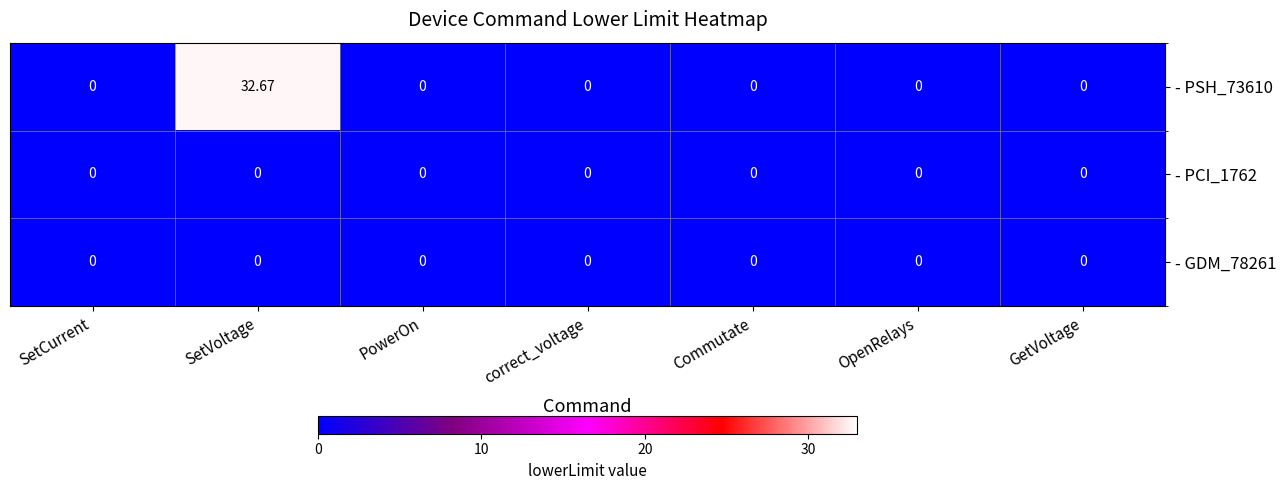

Which label corresponds to the largest value in the chart?

SetVoltage